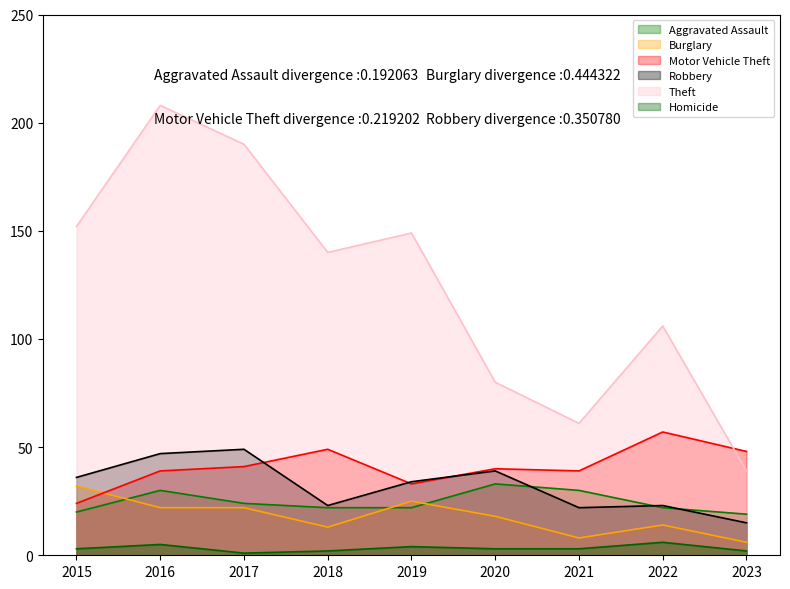

Rank the series at 2015 from highest to lowest value.

Theft, Robbery, Burglary, Motor Vehicle Theft, Aggravated Assault, Homicide